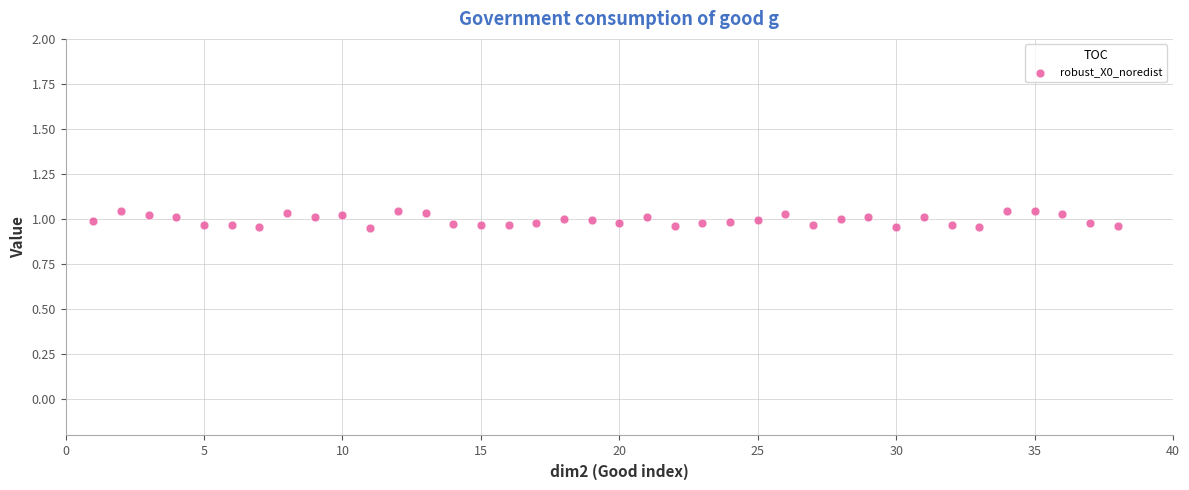

What is the range of X values (max minus min)?

37.0